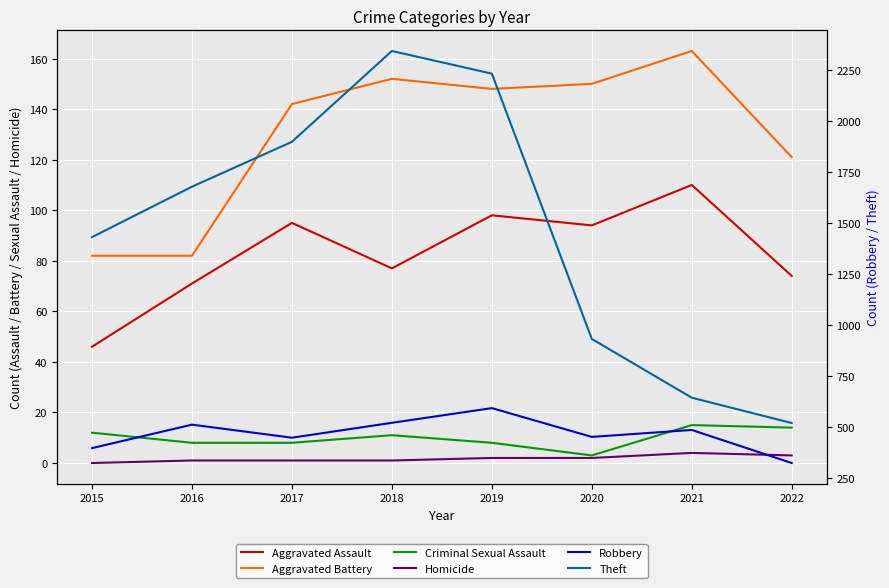

Where does the Robbery series first go above 484?

2016